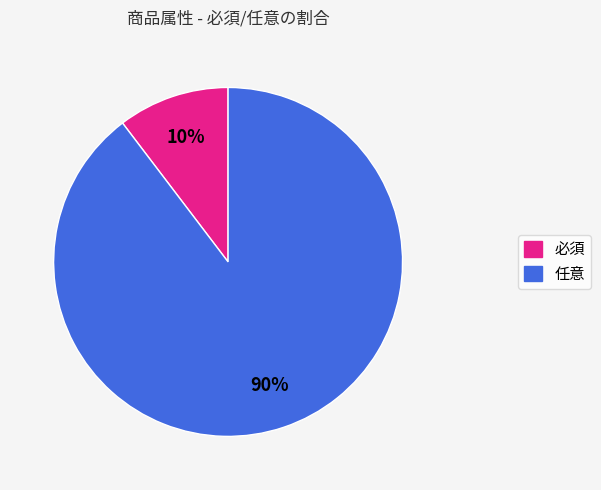

Is there a majority slice in this chart?

Yes